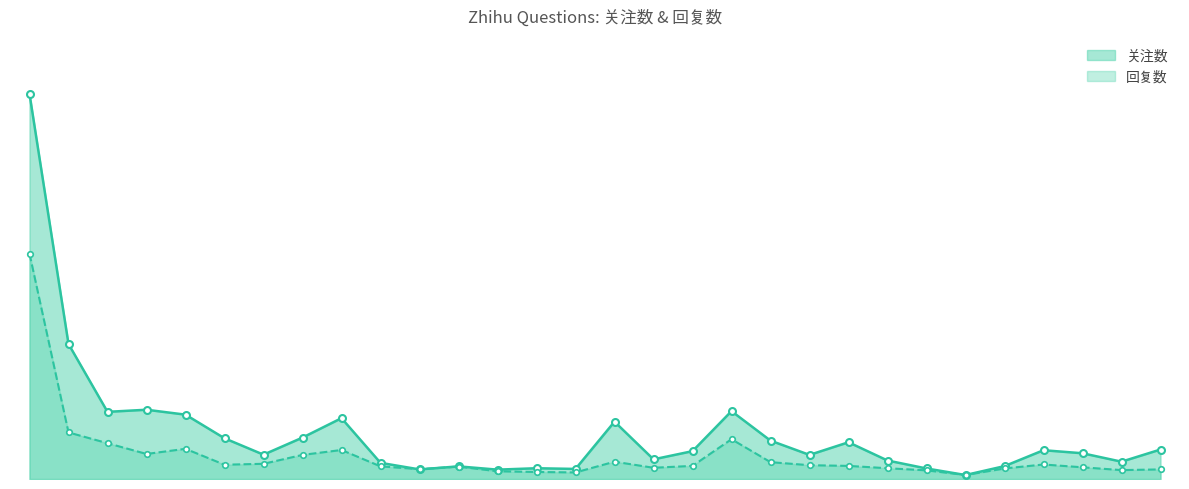

How many data points in 回复数 are above 56?

14